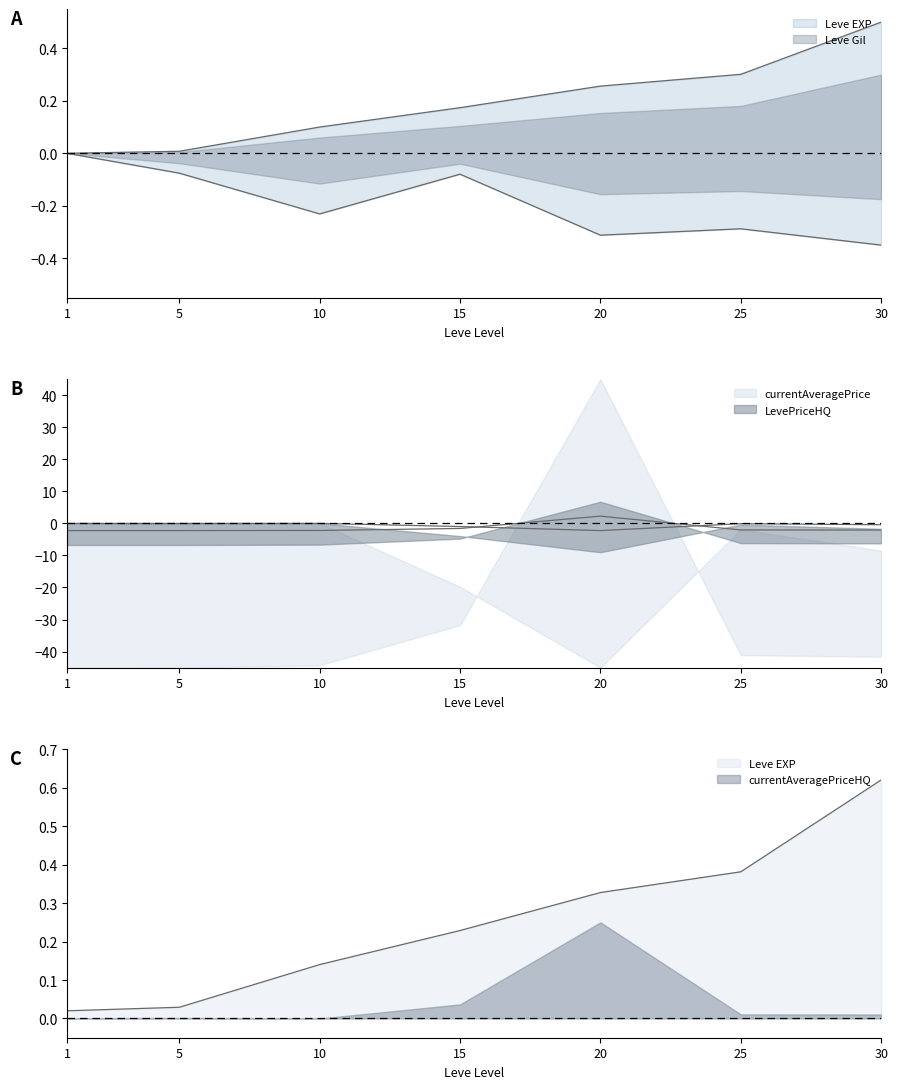

Rank the series at 1 from lowest to highest value.

currentAveragePrice, LevePriceHQ, Leve Gil, Leve EXP